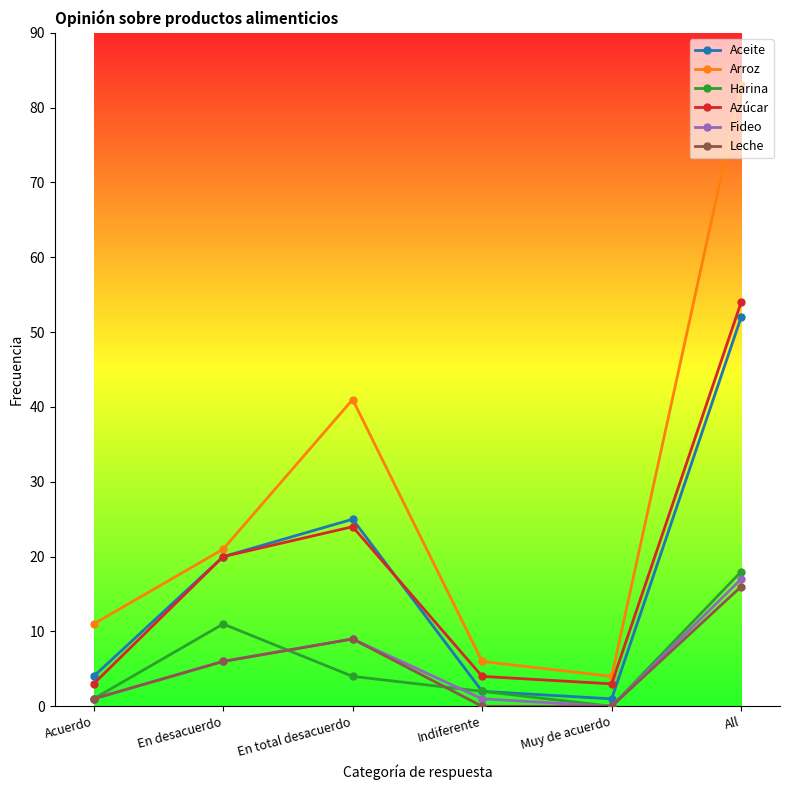

True or false: Fideo has a value of 1 at Acuerdo.

True